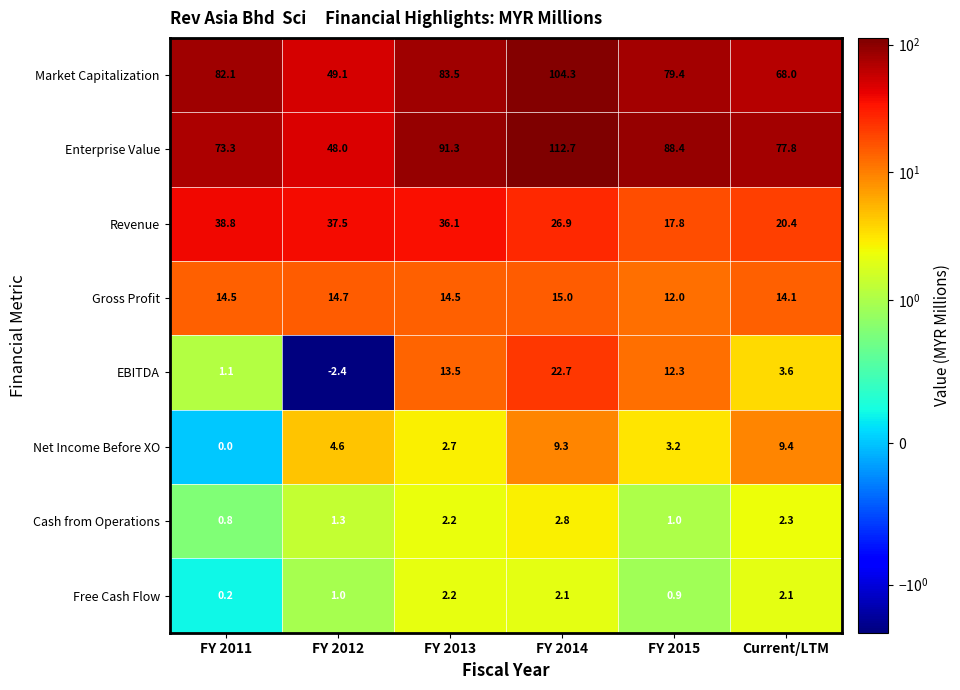

Read the Gross Profit value at FY 2011.

14.5